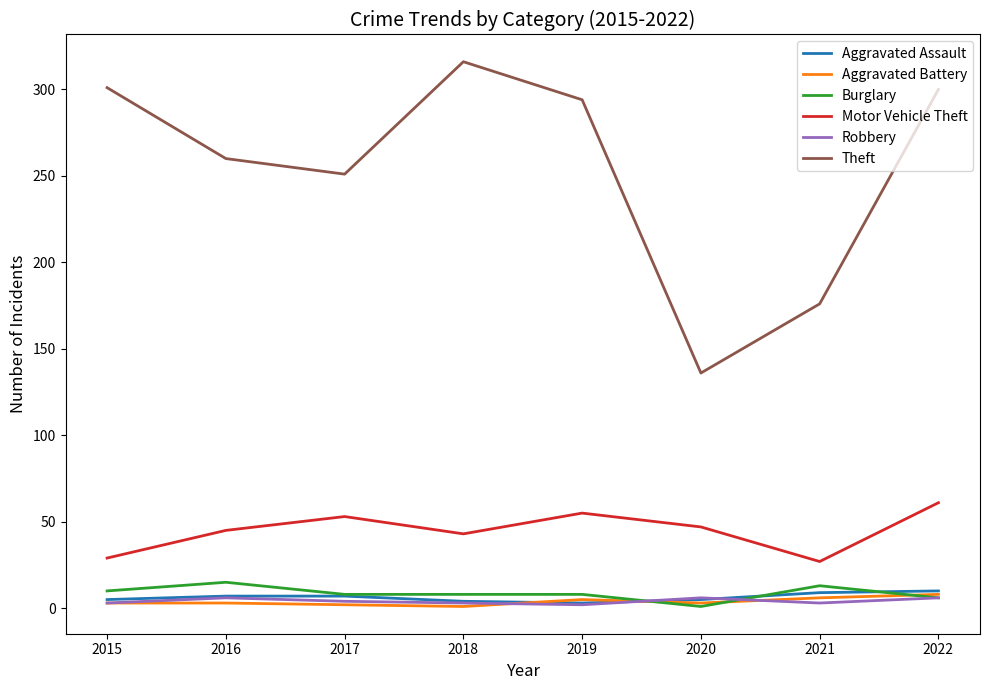

At which category does Theft reach its first local peak?

2018